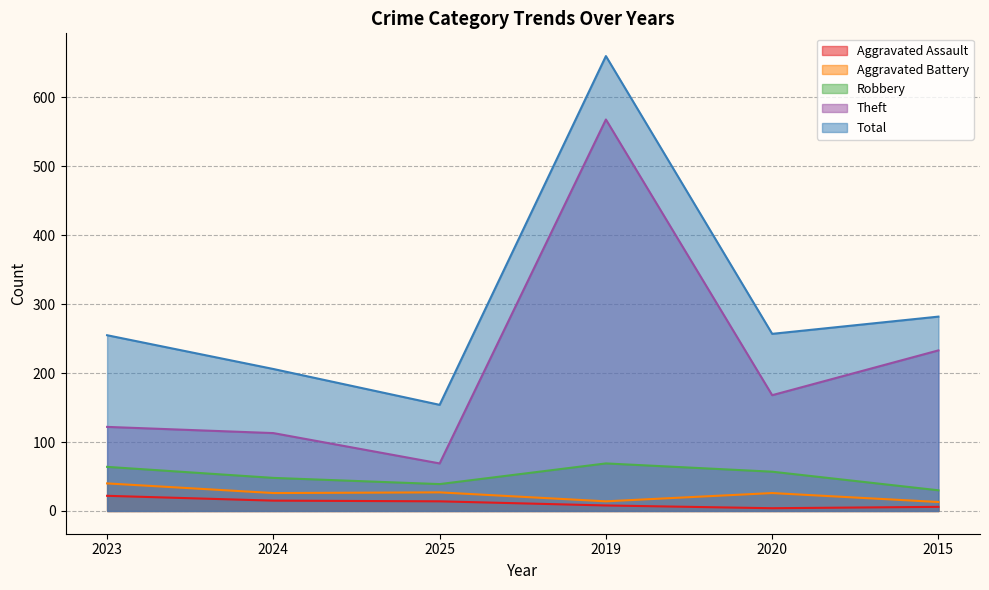

What are all the series names shown in the legend?

Aggravated Assault, Aggravated Battery, Robbery, Theft, Total